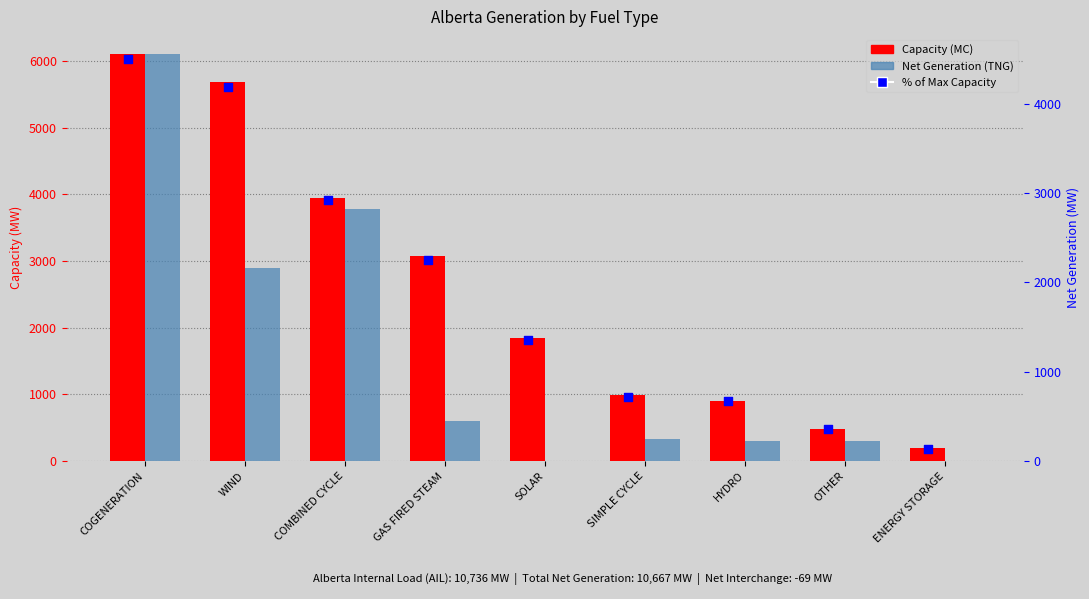

Which series has the largest total across all categories?

Capacity (MC)